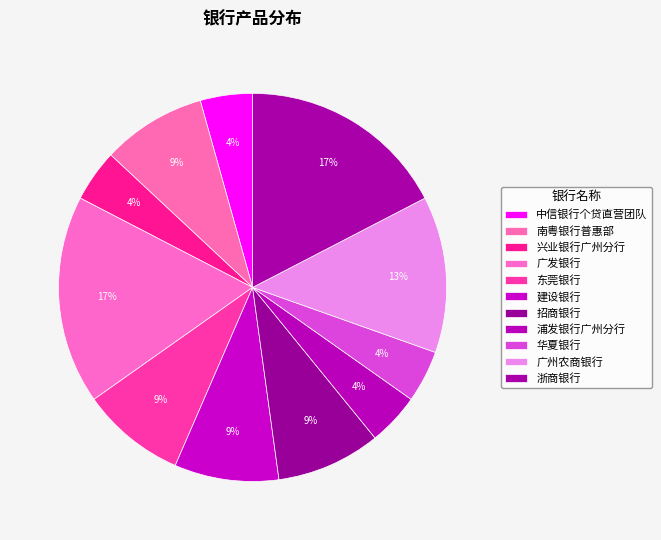

Count the number of slices in the pie.

11